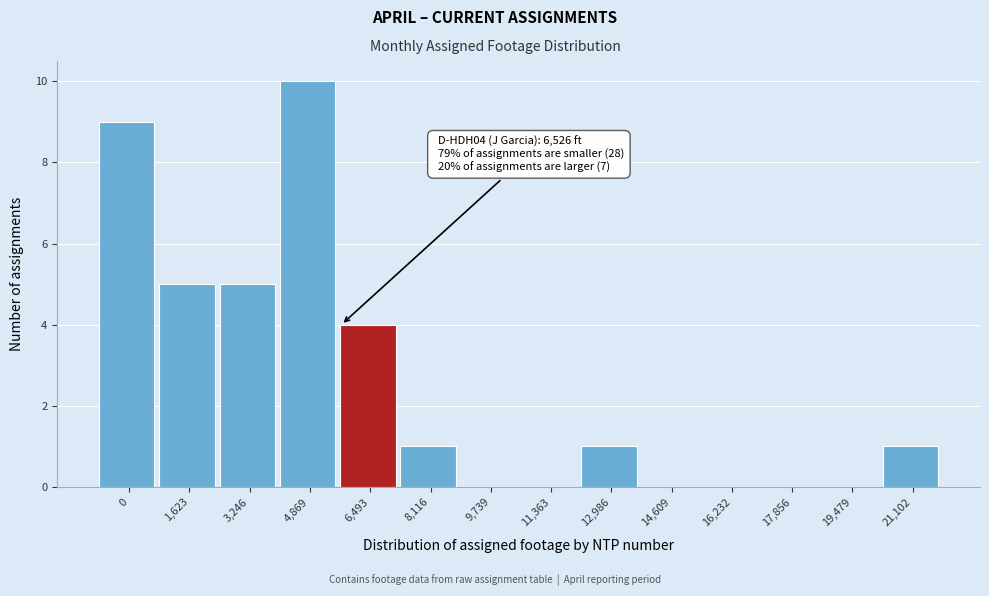

Reading right to left, transcribe all the data shown in this chart.

21,102=1	19,479=0	17,856=0	16,232=0	14,609=0	12,986=1	11,363=0	9,739=0	8,116=1	6,493=4	4,869=10	3,246=5	1,623=5	0=9